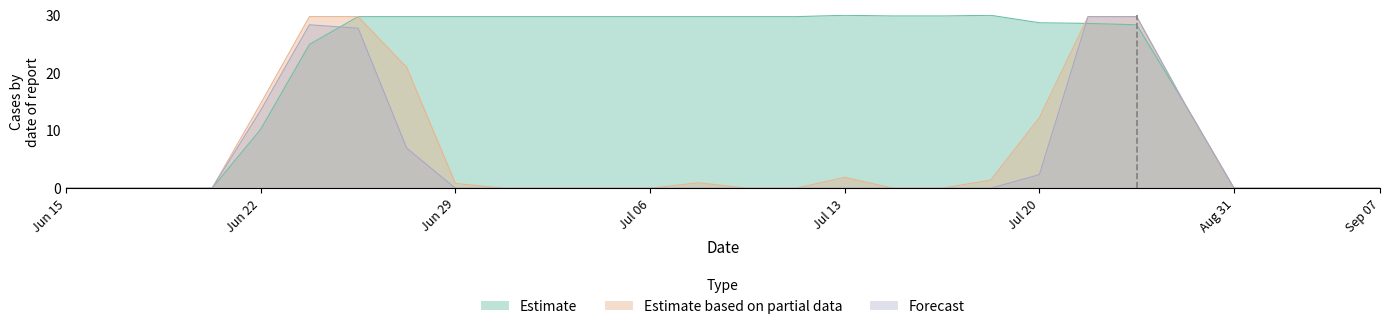

Read the Estimate value at Jul 20.

28.7